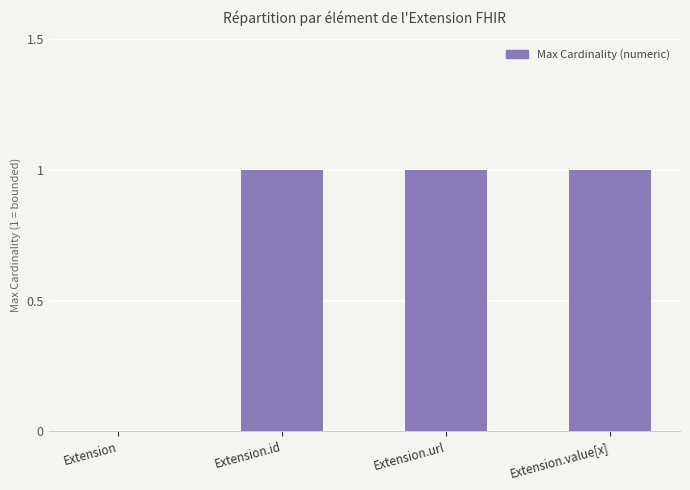

True or false: the data shows 1 at Extension.

False